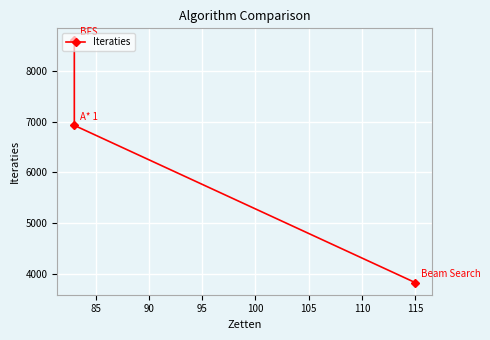

How many values exceed 6927?

1